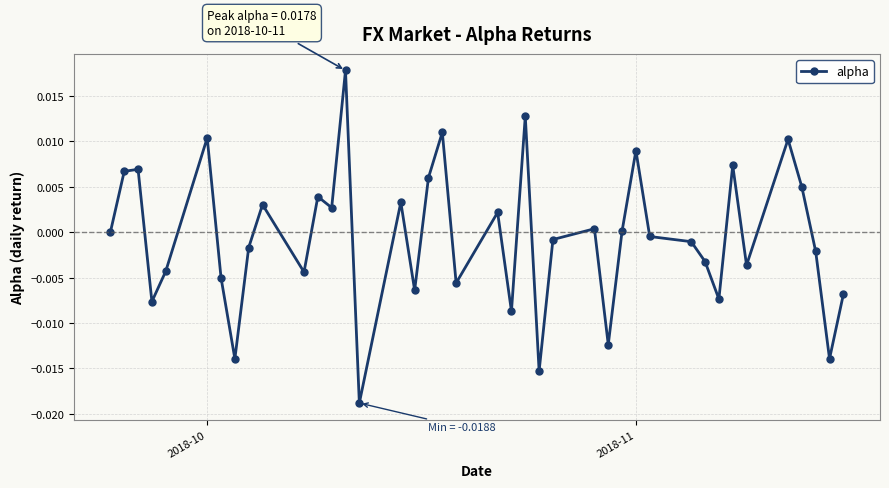

How many points are lower than both their immediate neighbors (excluding endpoints)?

13